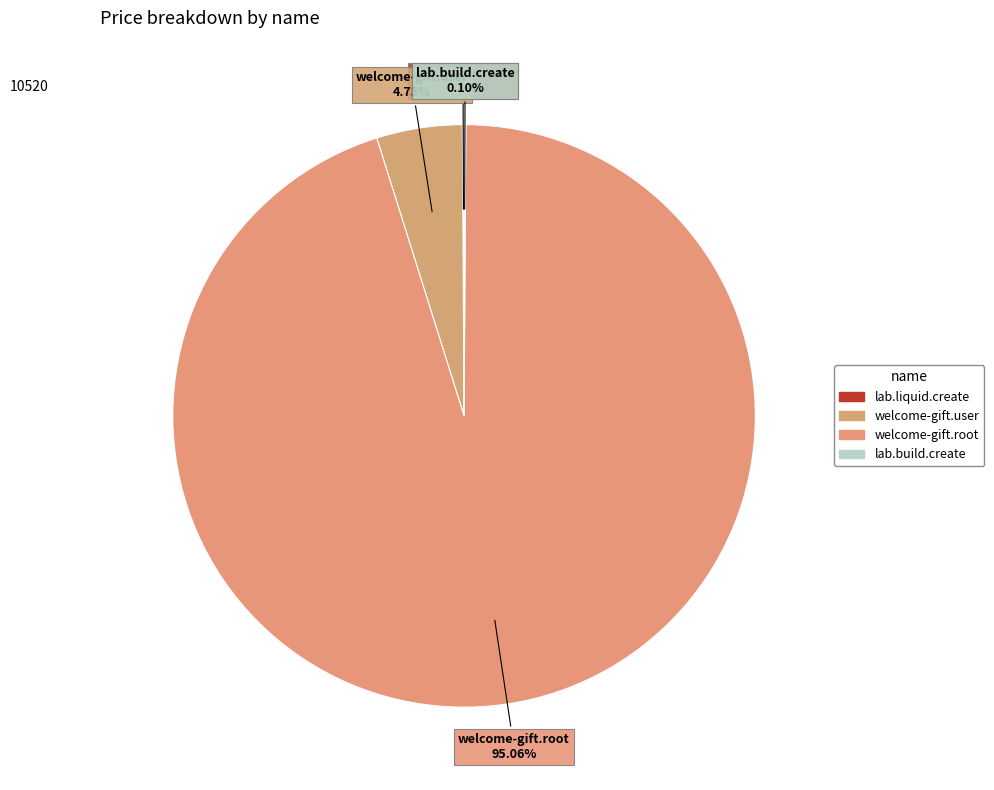

Is the sum of welcome-gift.user and welcome-gift.root greater than half?

Yes